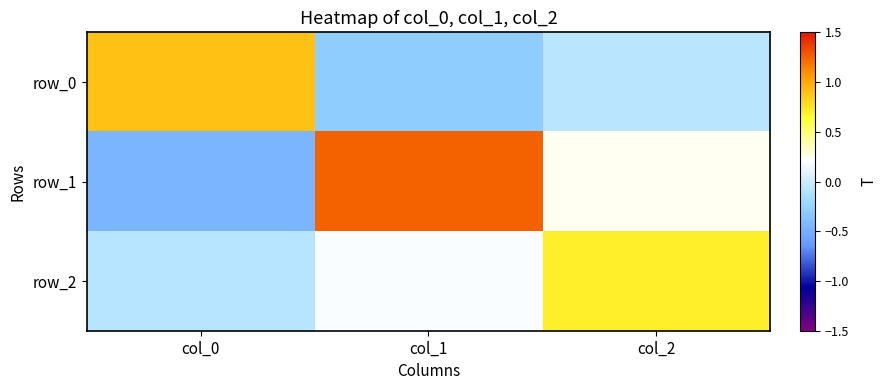

True or false: row_2 has a value of 0.2 at col_1.

True